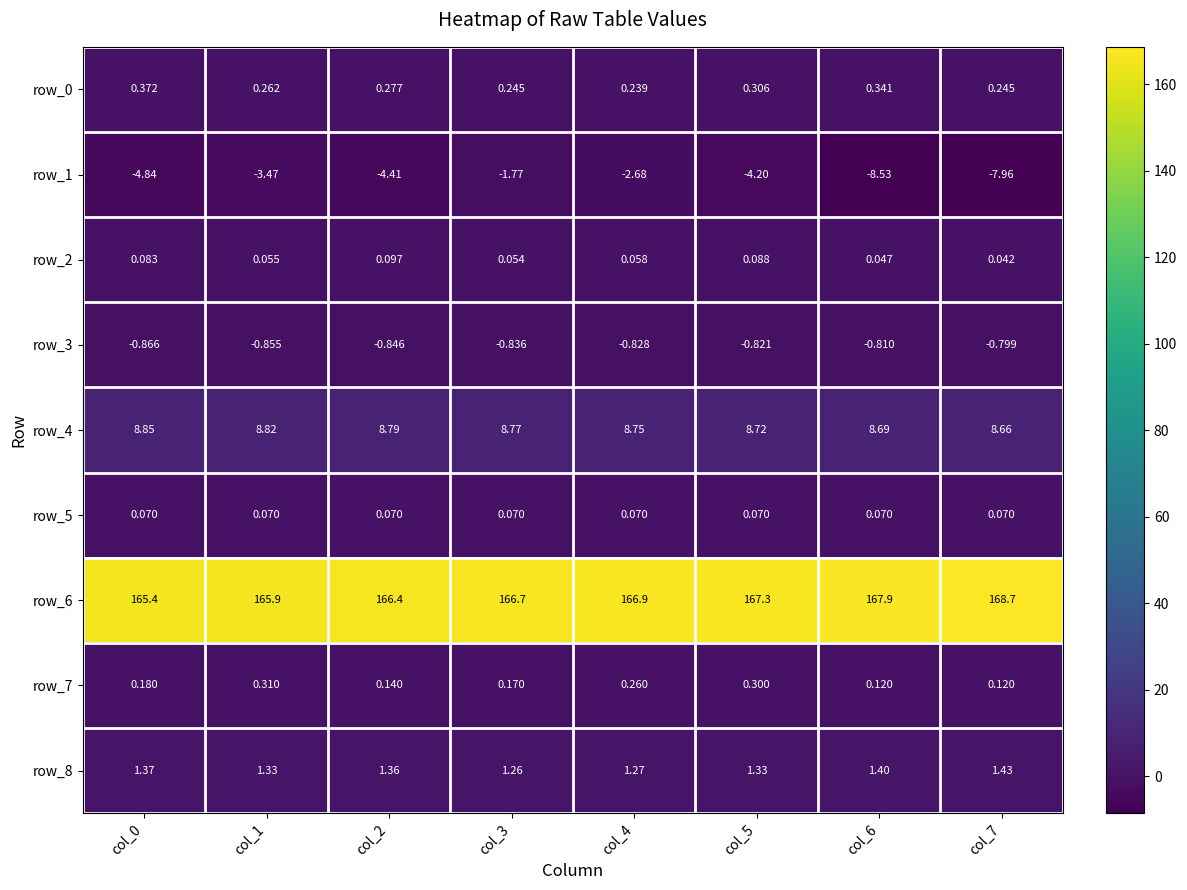

Is the value of row_7 at col_6 greater than the value of row_1 at col_3?

Yes